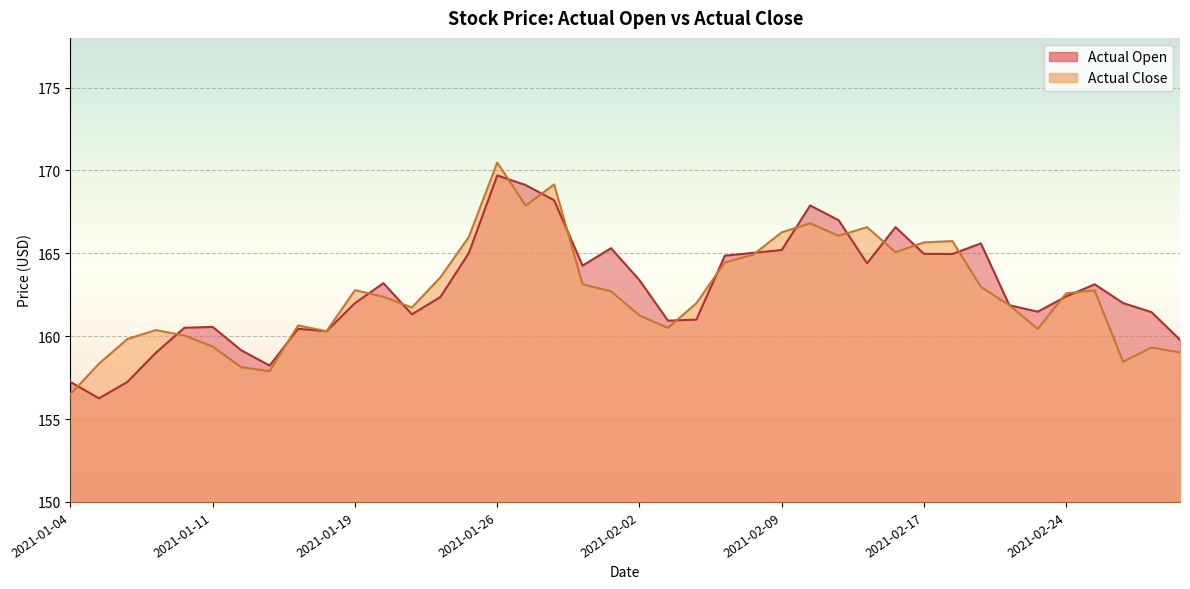

What is the difference between the Actual Close values at 2021-01-25 and 2021-01-06?

6.1